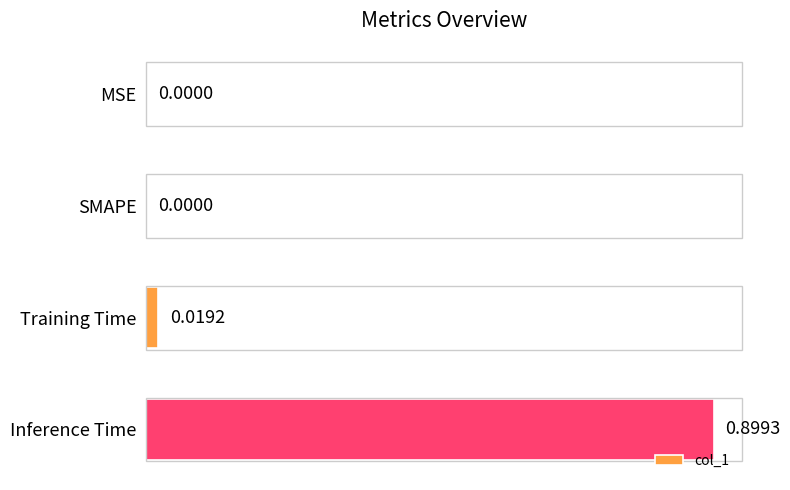

What is the sum of all values?

0.9